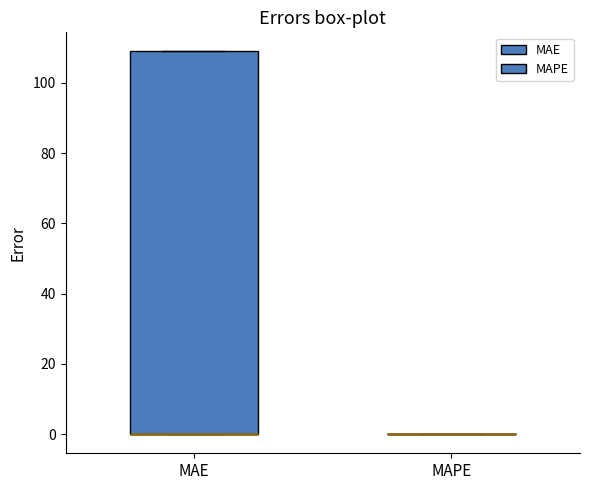

Comparing the boxes themselves (not the whiskers), which one is the tallest?

MAE